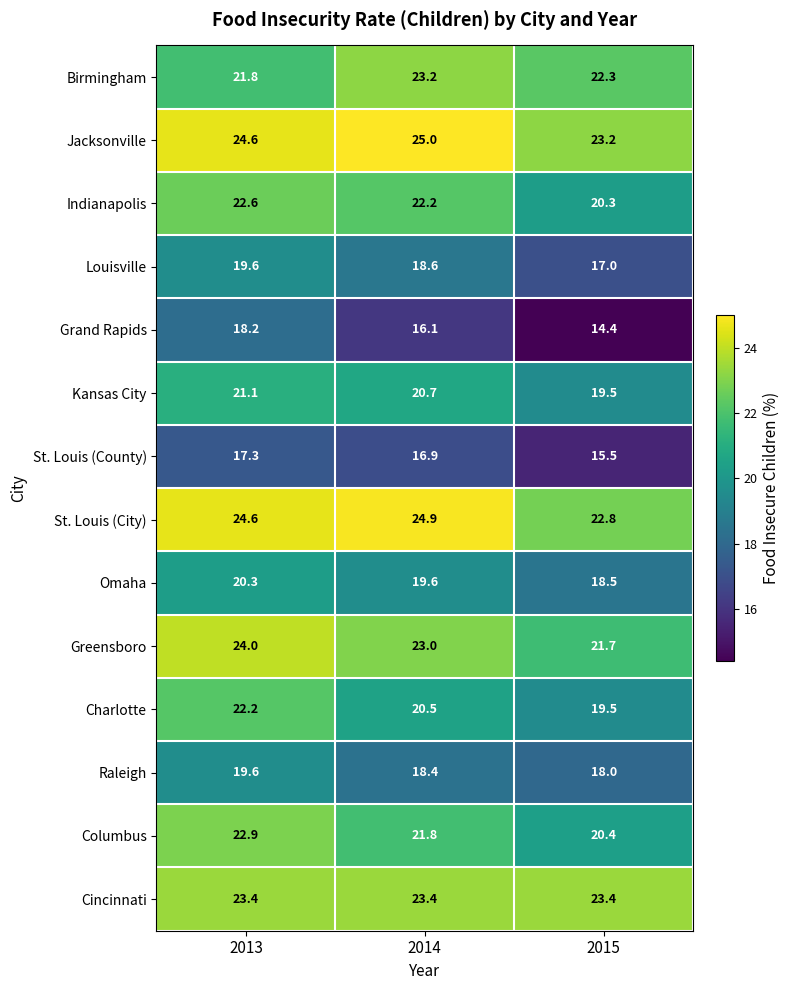

At which category does the chart reach its minimum across all series?

2015